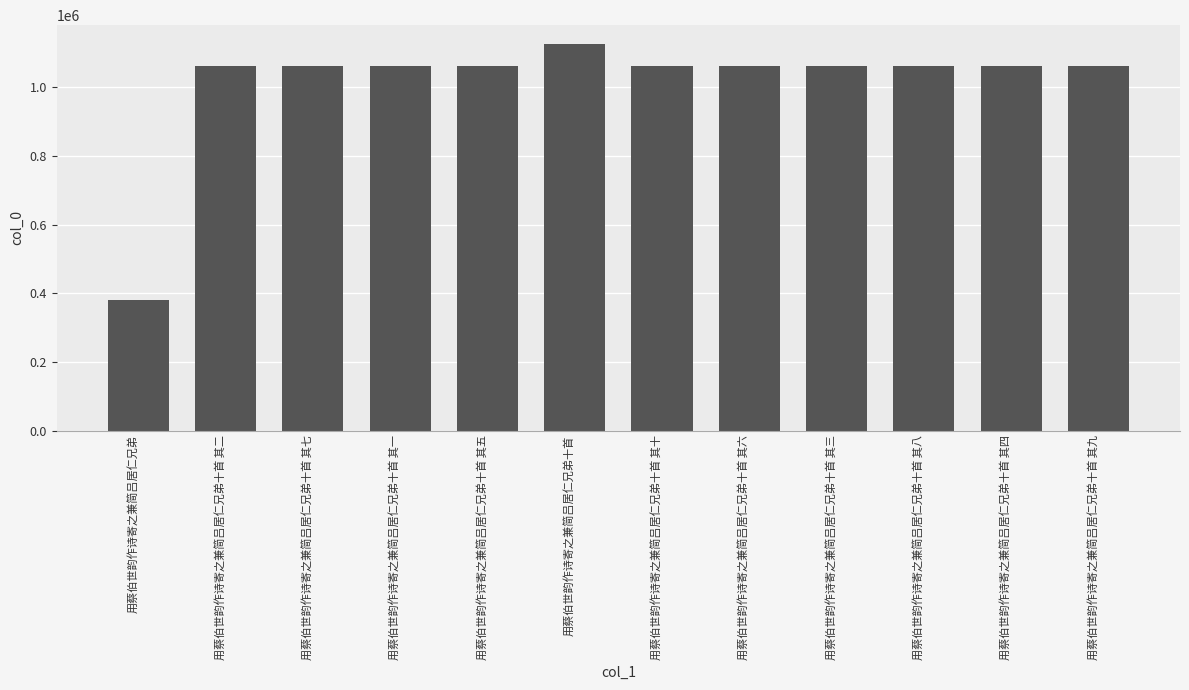

What is the difference between the maximum and second lowest values?

63441